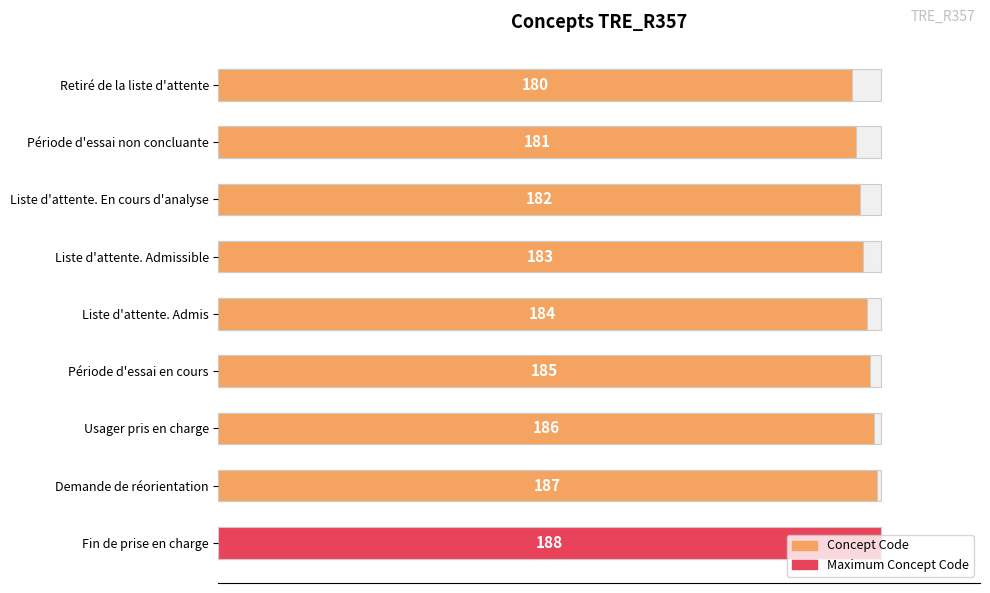

Reading left to right, list all the values displayed in this chart.

180	181	182	183	184	185	186	187	188